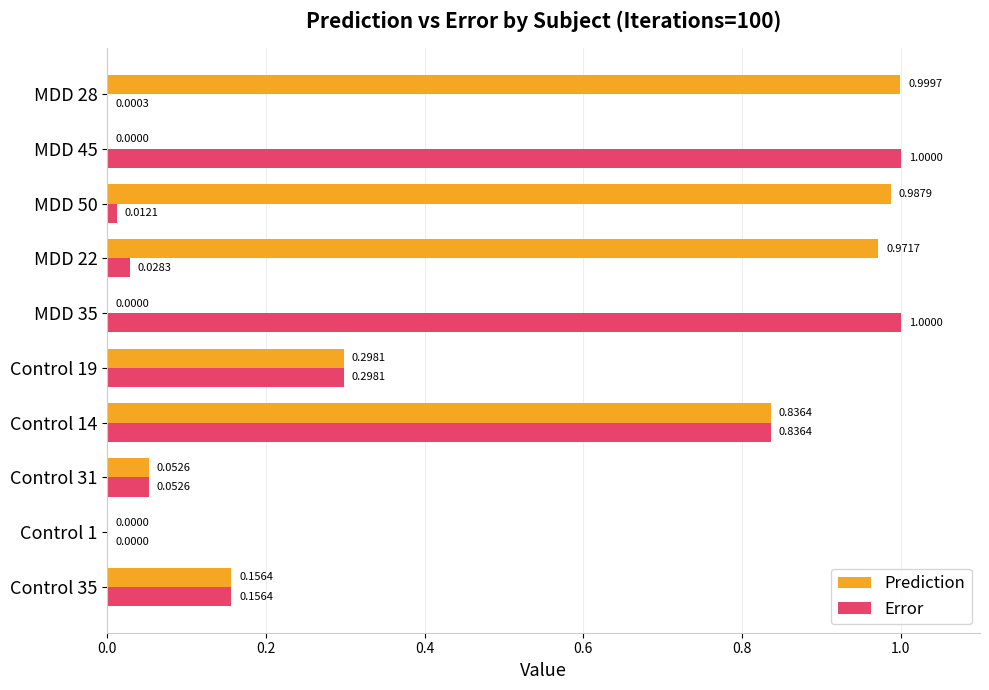

Is the value of Prediction at MDD 50 greater than the value of Error at Control 19?

Yes